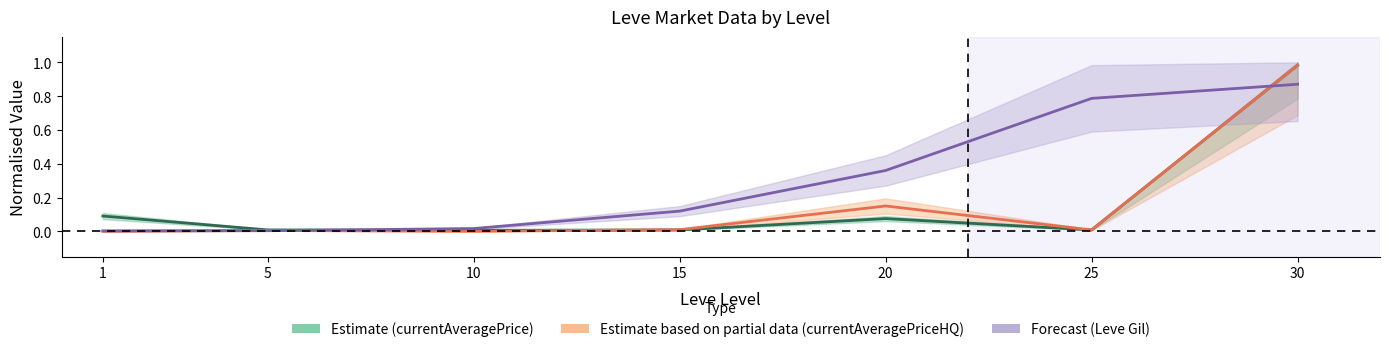

The value of Leve Gil at 20 is 0.2. True or false?

False